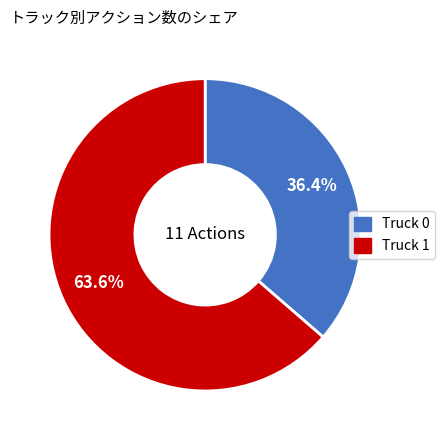

Rank the categories by value from lowest to highest.

Truck 0, Truck 1